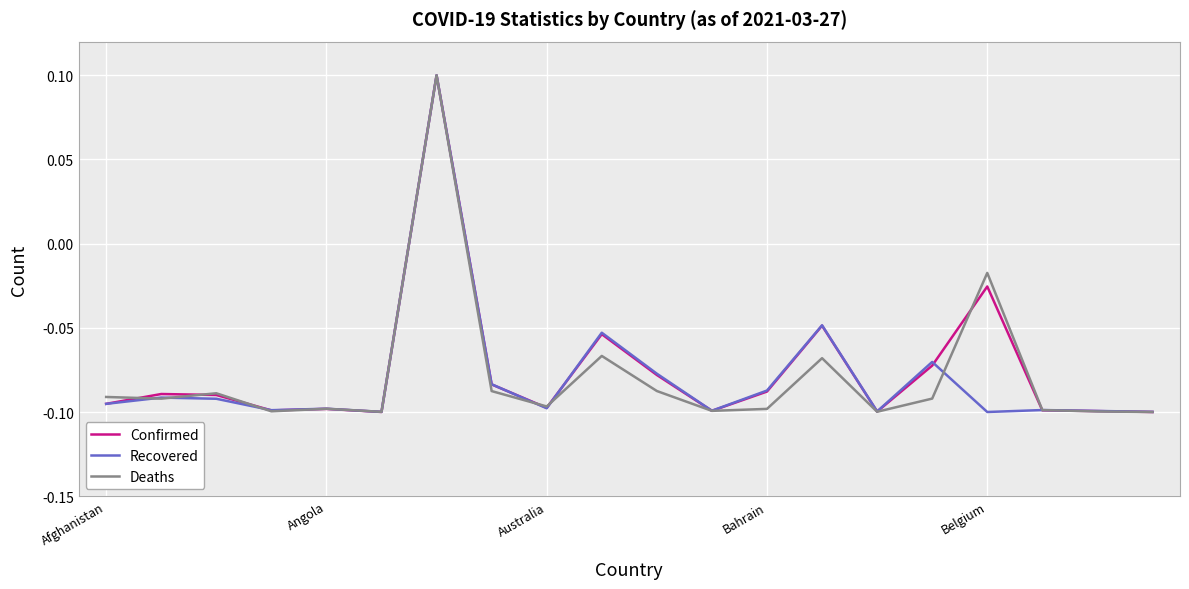

In Deaths, how many points are lower than both neighbors (excluding endpoints)?

6